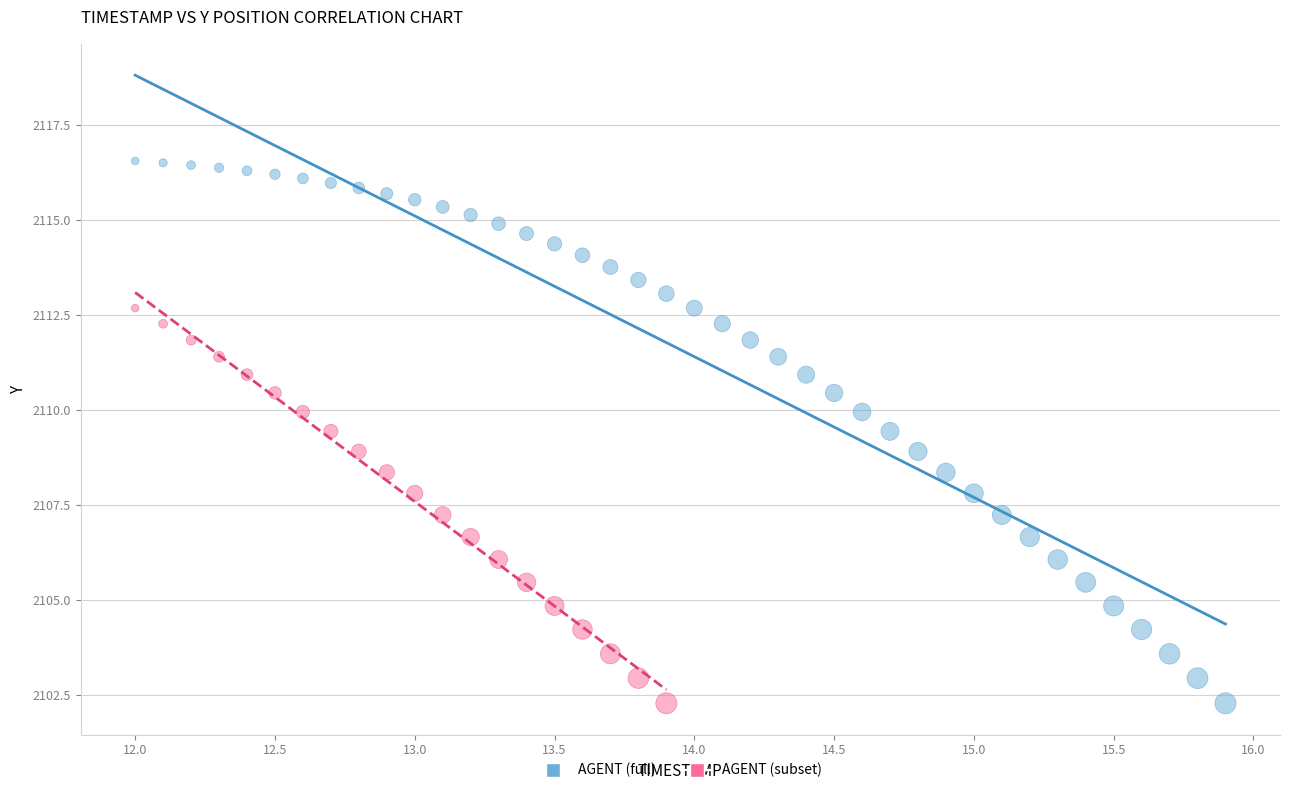

Which series has the widest spread of Y values?

AGENT (full)